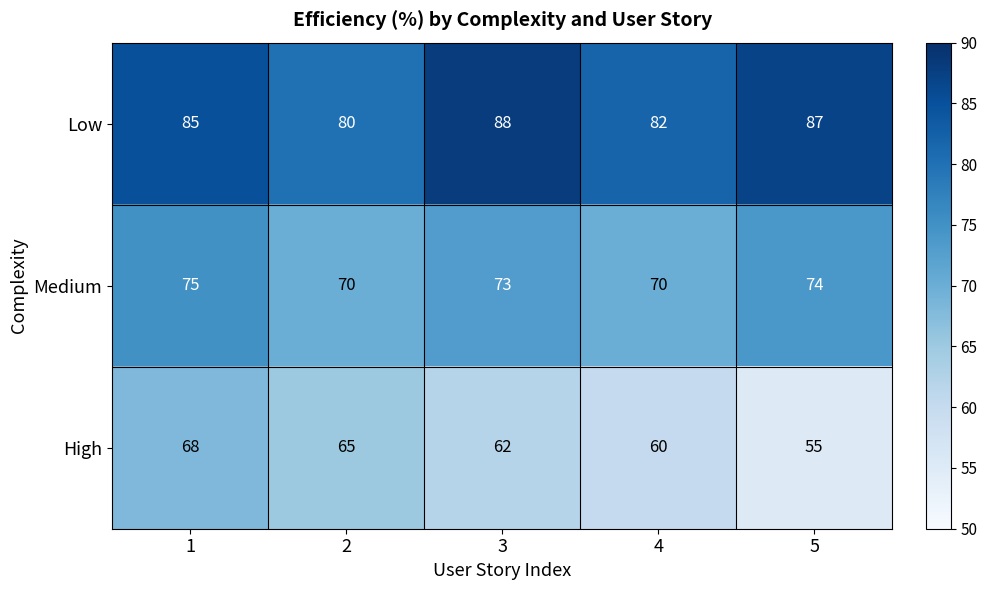

What is the approximate value of Low at 4?

82